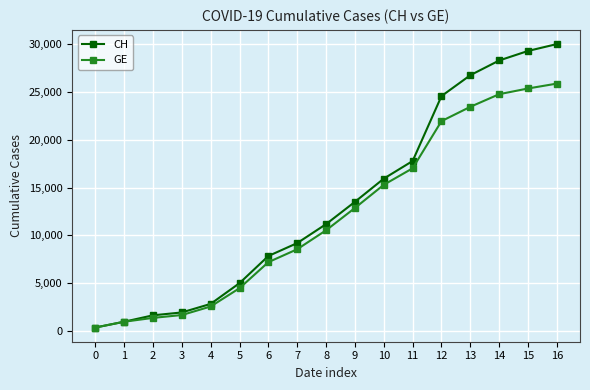

Reading left to right, extract all data points from this chart.

CH: 0=375	1=981	2=1652	3=1952	4=2845	5=5012	6=7847	7=9196	8=11175	9=13505	10=15926	11=17768	12=24551	13=26732	14=28268	15=29264	16=29981
GE: 0=375	1=981	2=1384	3=1681	4=2574	5=4485	6=7205	7=8554	8=10533	9=12863	10=15284	11=17009	12=21935	13=23429	14=24747	15=25344	16=25854